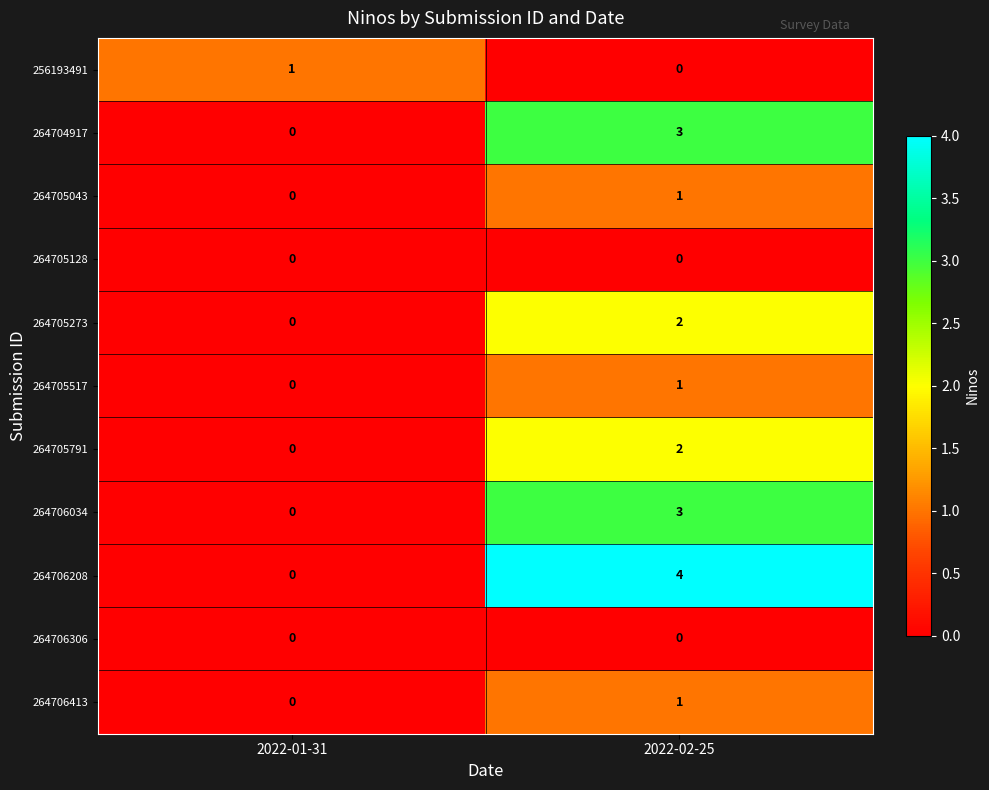

At which label does 264705517 reach its minimum?

2022-01-31